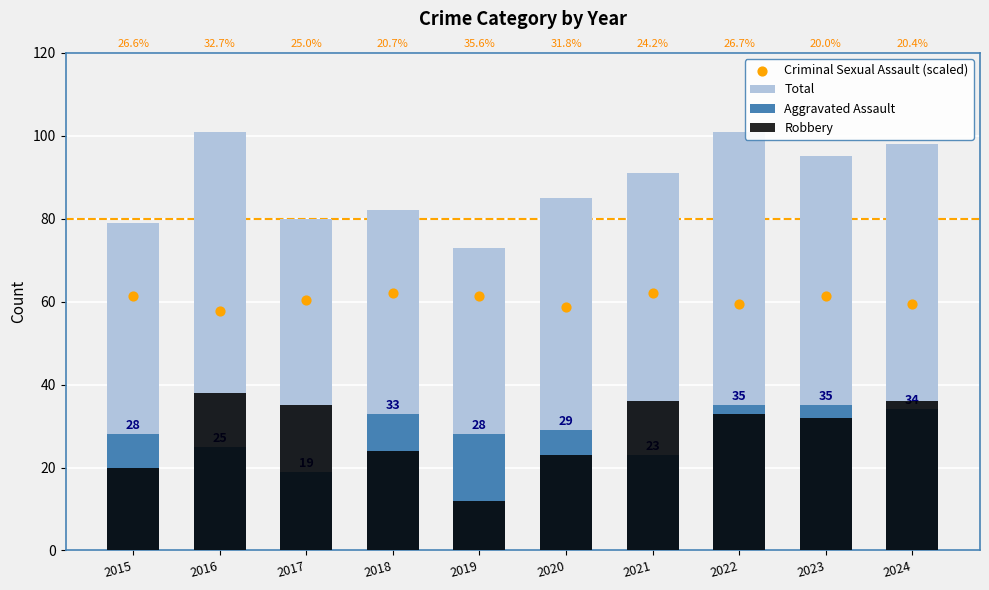

At which category is the sum across all series the highest?

2022